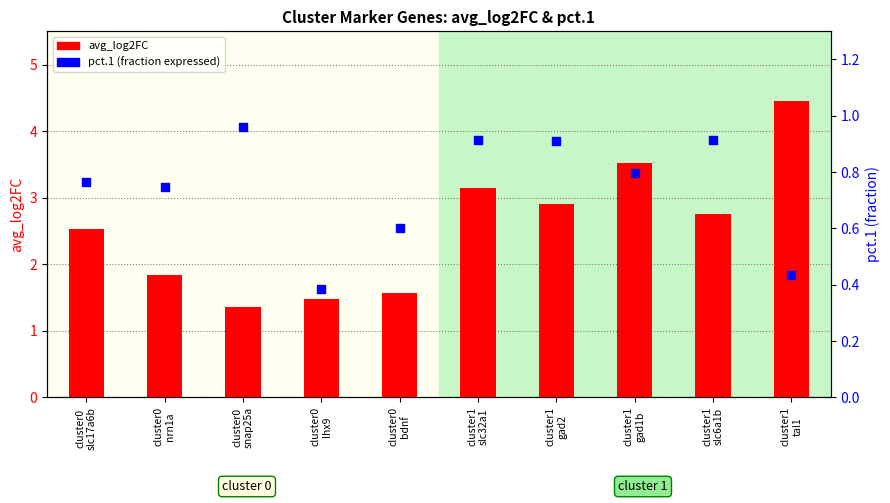

Is the value of pct.1 at cluster0
slc17a6b greater than the value of avg_log2FC at cluster0
nrn1a?

No